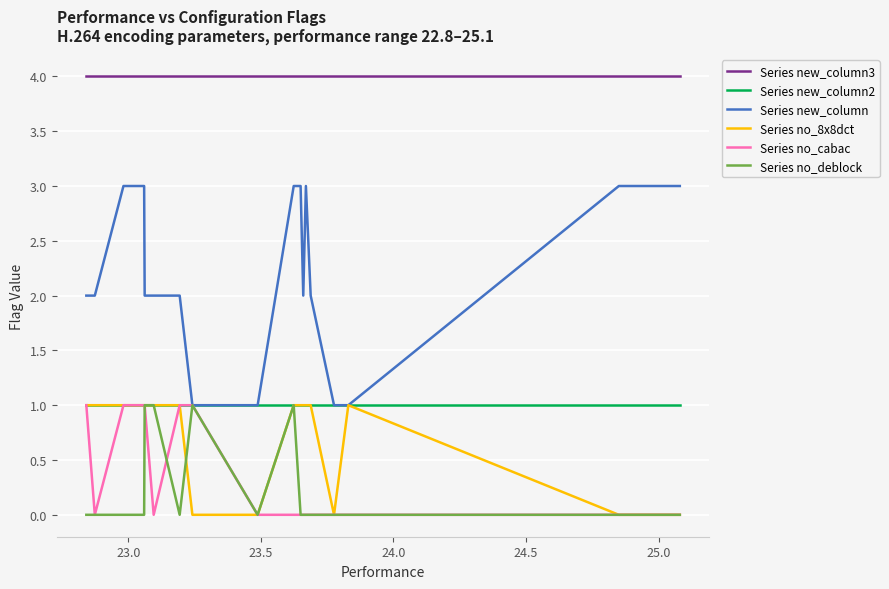

True or false: Series new_column2 and Series new_column3 intersect in this chart.

False